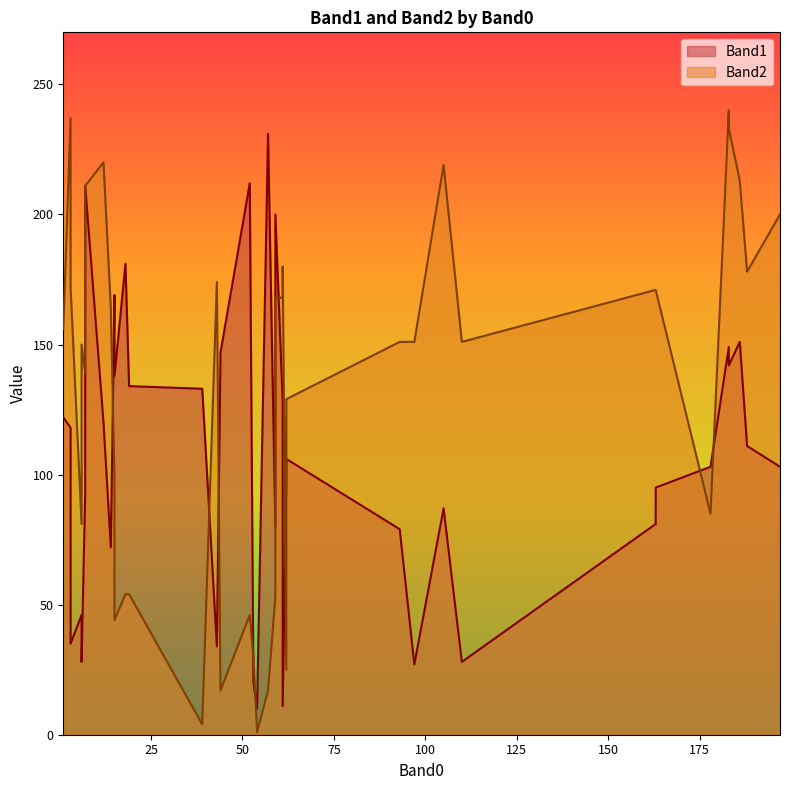

The value of Band1 at 15 is 99. True or false?

False